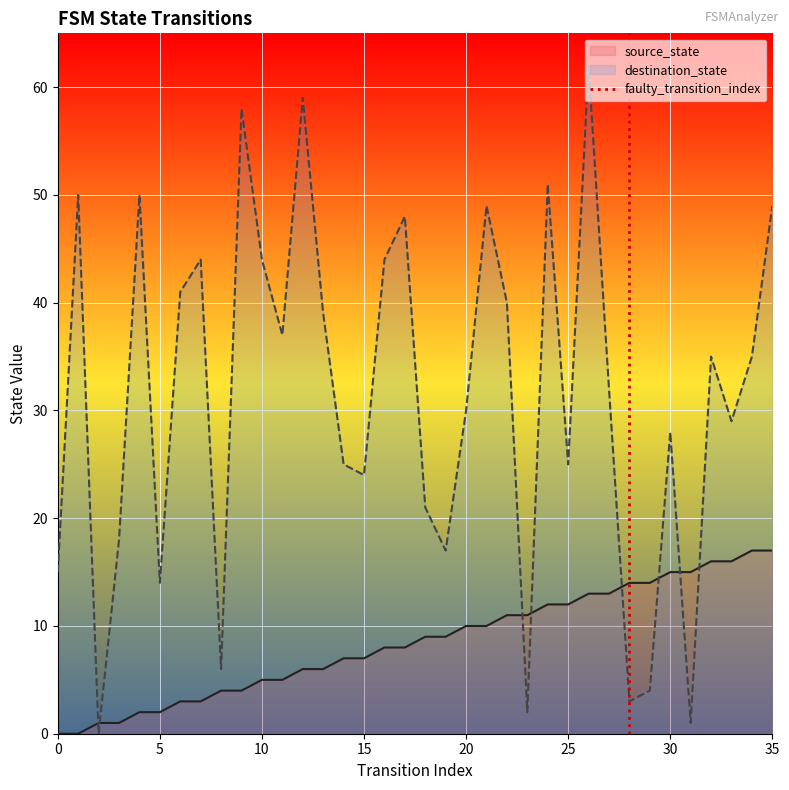

Which series ends up on top after the final intersection of source_state and destination_state?

destination_state